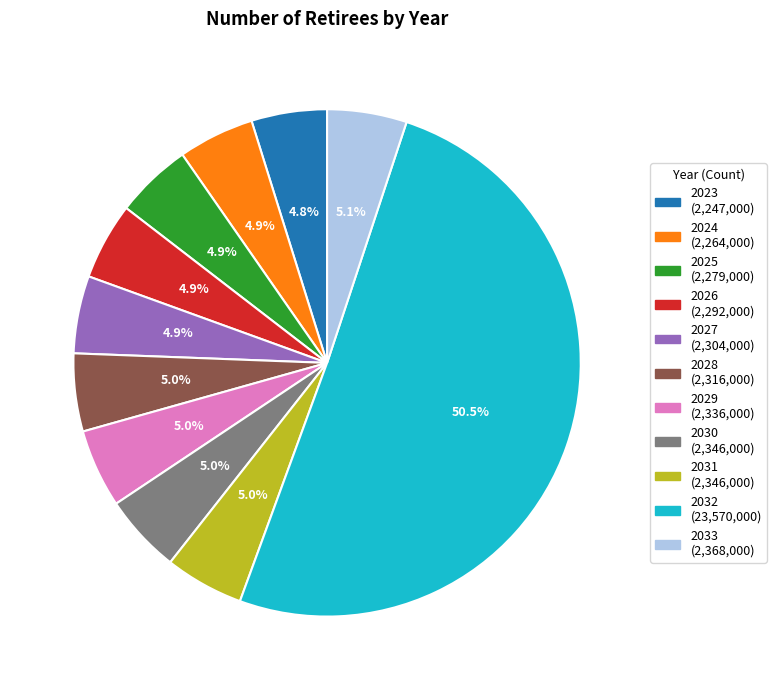

To the nearest percent, what portion does 2025 represent?

5%